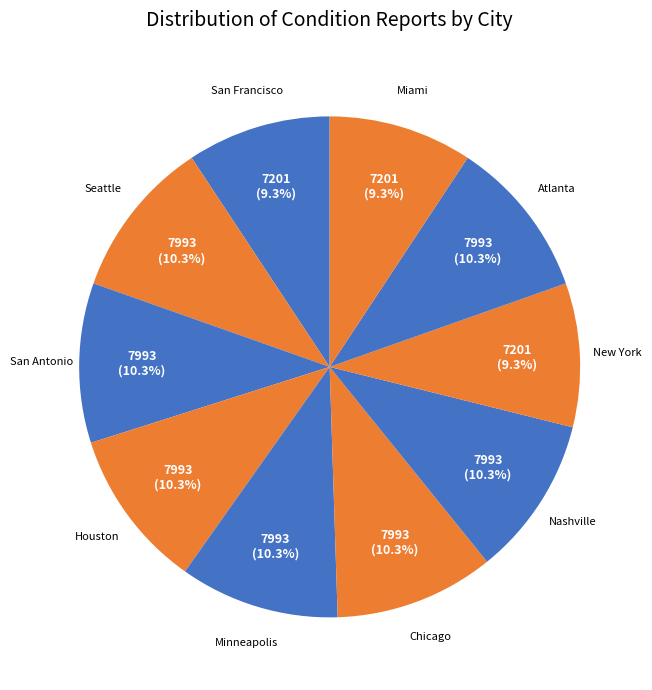

To the nearest percent, what is the difference between the largest and smallest slice percentages?

1%